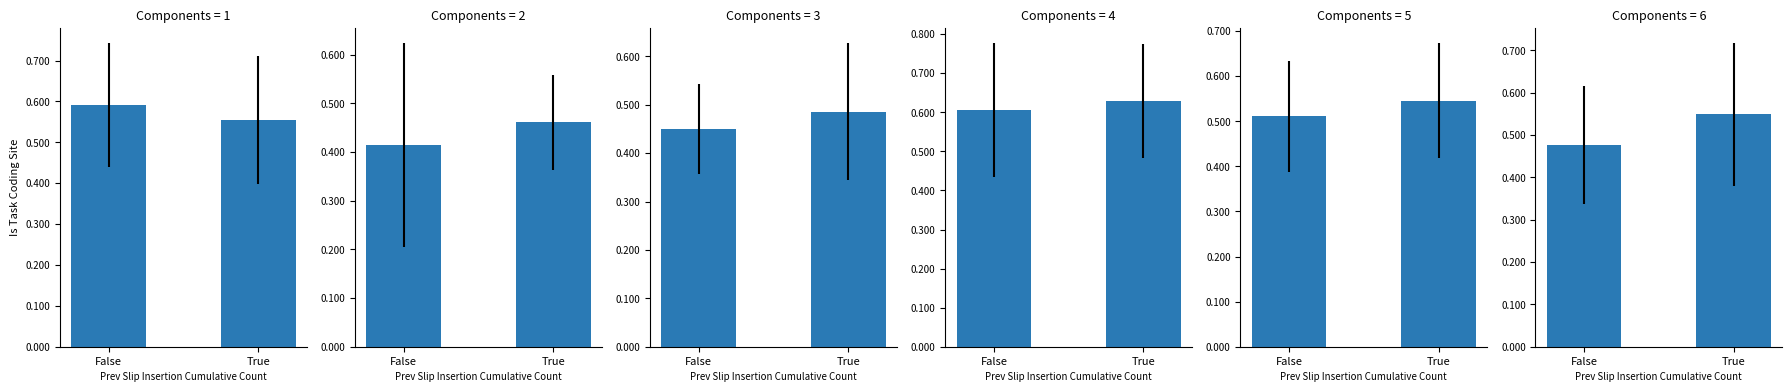

What is the total value across all series at True?

3.2